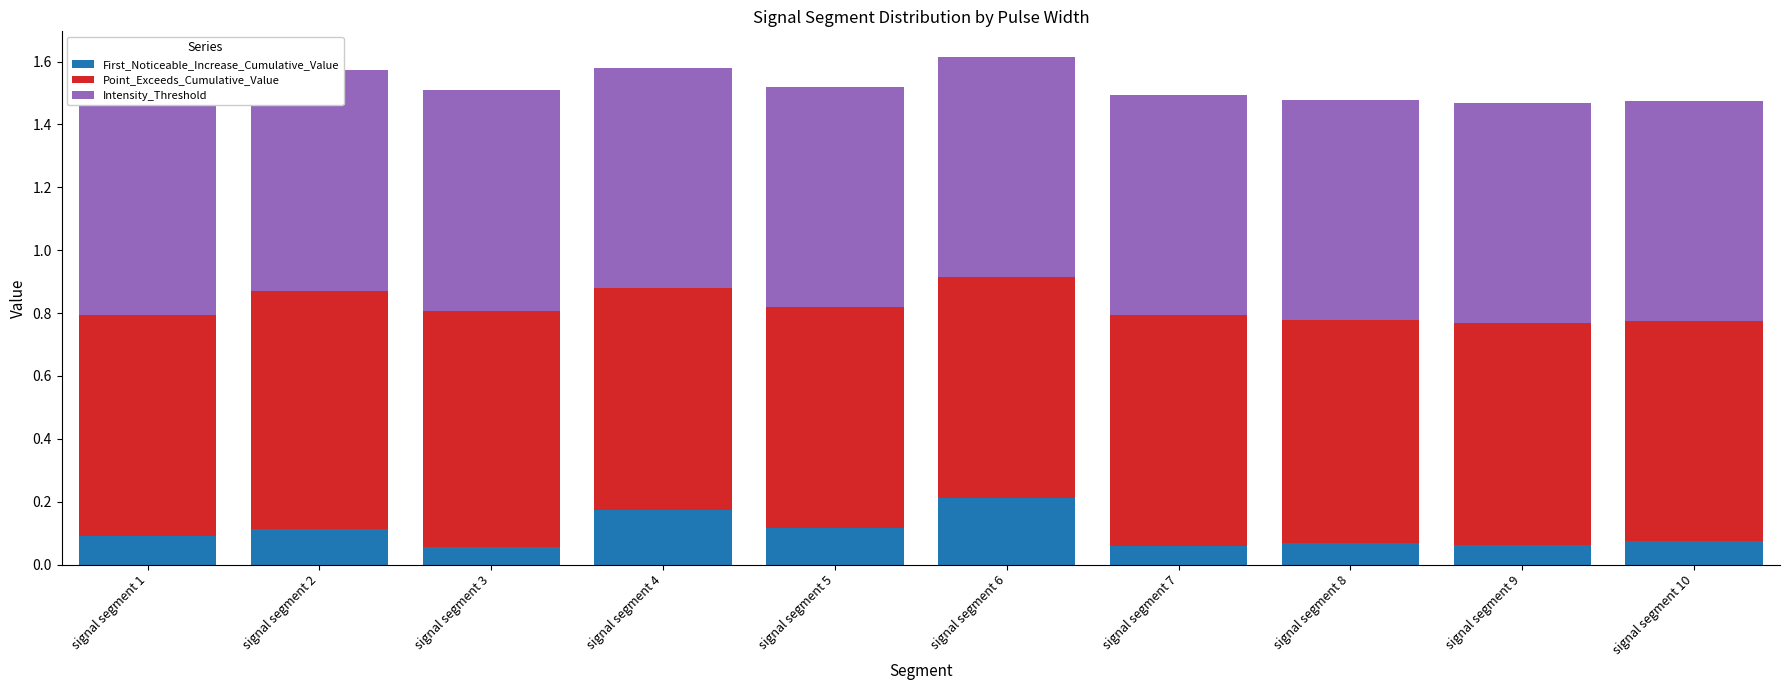

True or false: First_Noticeable_Increase_Cumulative_Value has a value of 0.1 at signal segment 8.

False